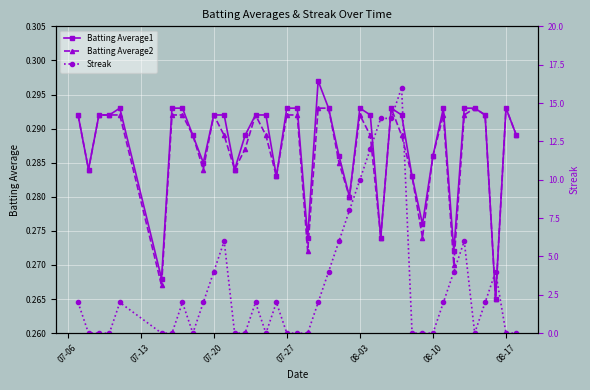

True or false: Batting Average2 has more than 1 interior local peaks.

True